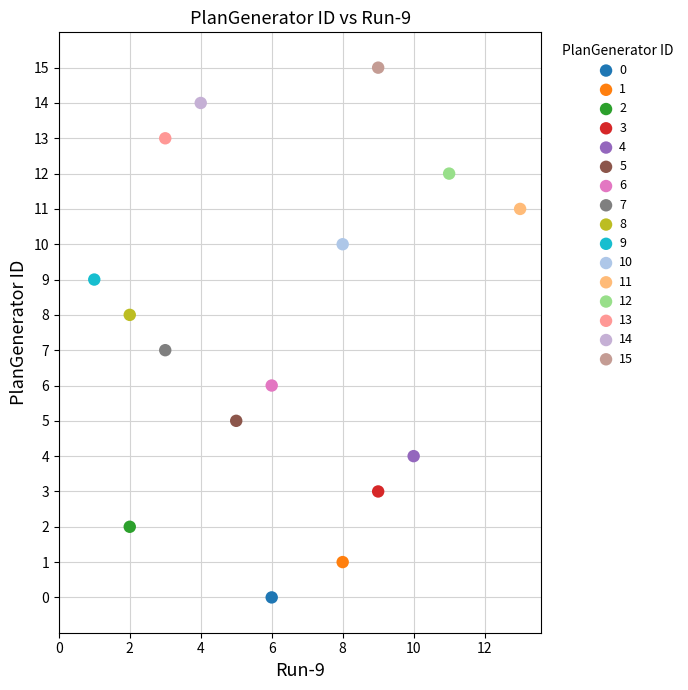

What are all the series names shown in the legend?

0, 1, 2, 3, 4, 5, 6, 7, 8, 9, 10, 11, 12, 13, 14, 15